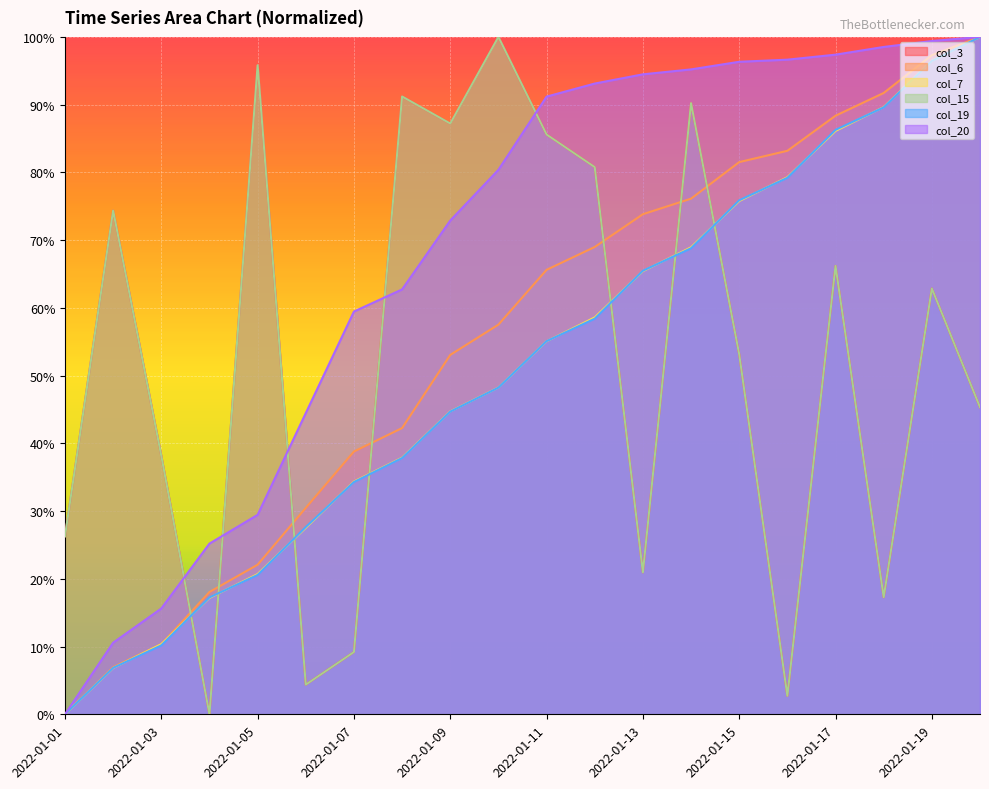

How many data points in col_6 are above 65?

10